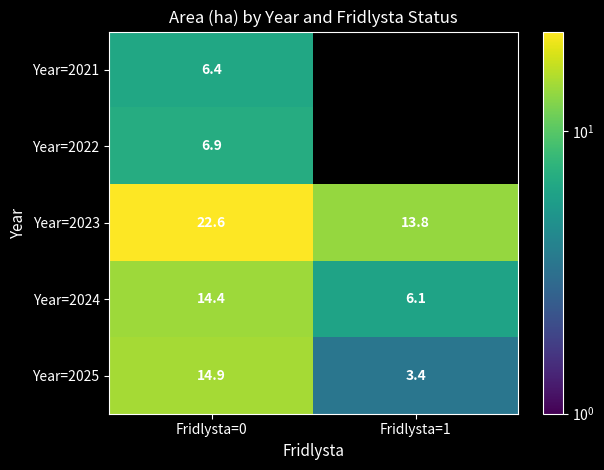

Rank the series at Fridlysta=0 from lowest to highest value.

Year=2021, Year=2022, Year=2024, Year=2025, Year=2023